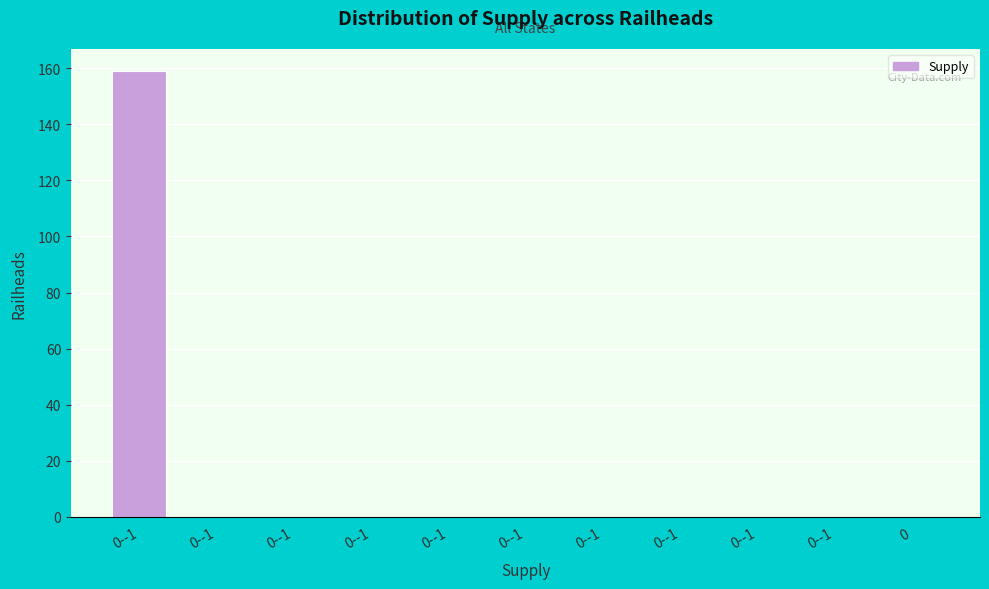

How many series are shown in this chart?

1